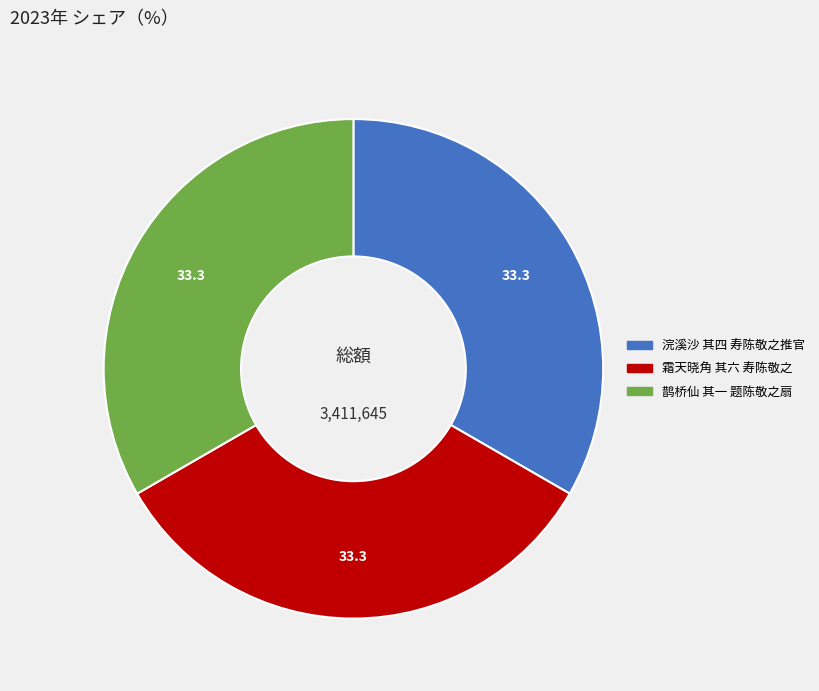

Is it true that 浣溪沙 其四 寿陈敬之推官 is 48% of the pie?

False